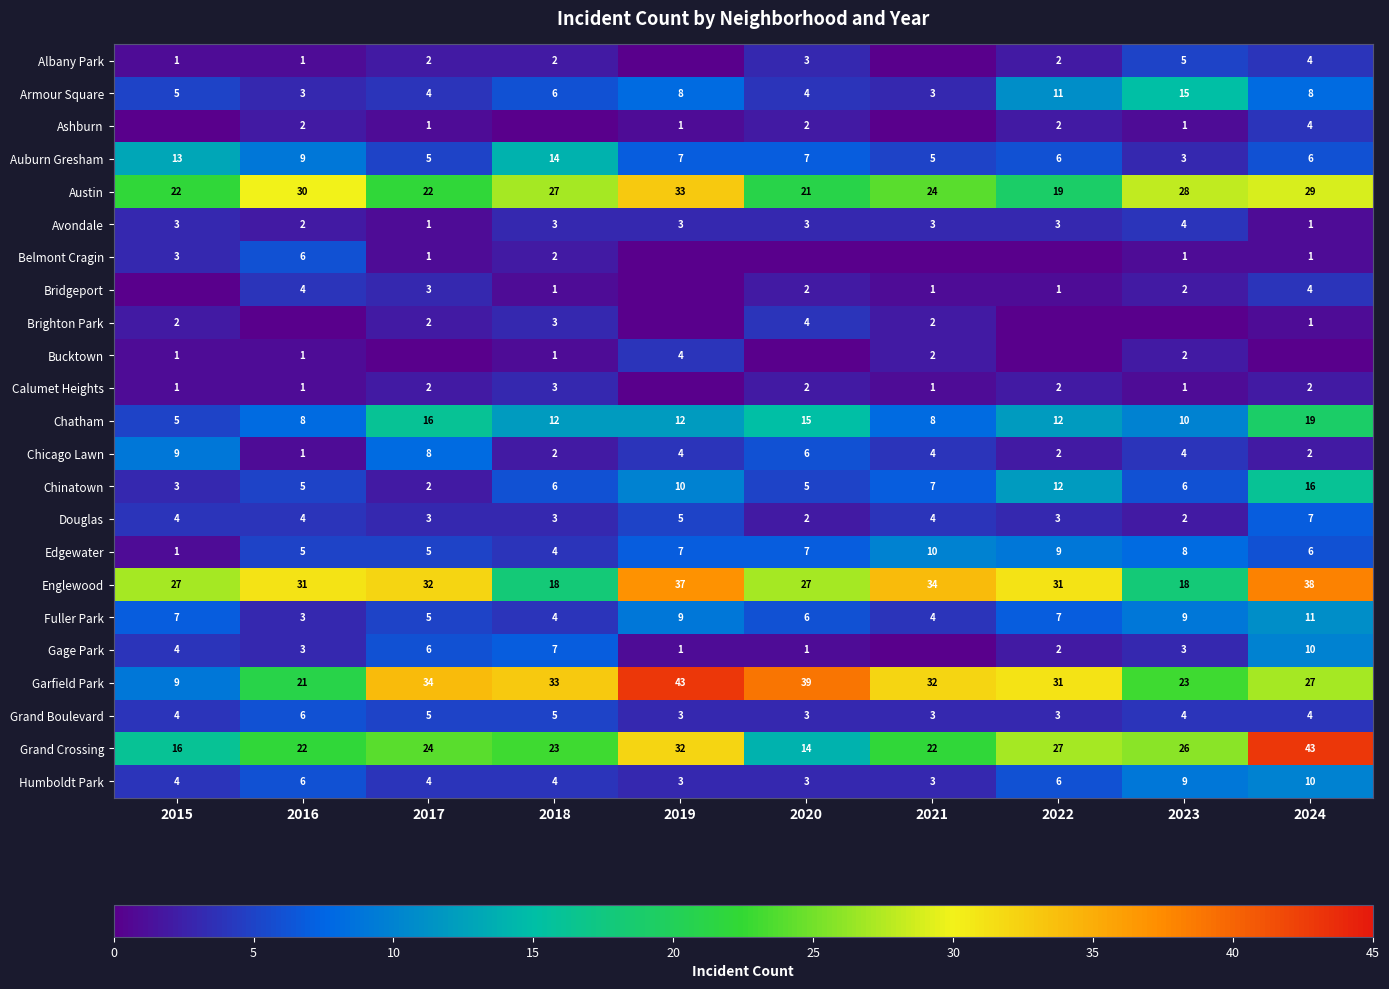

What is the sum of the Grand Boulevard values at 2020 and 2024?

7